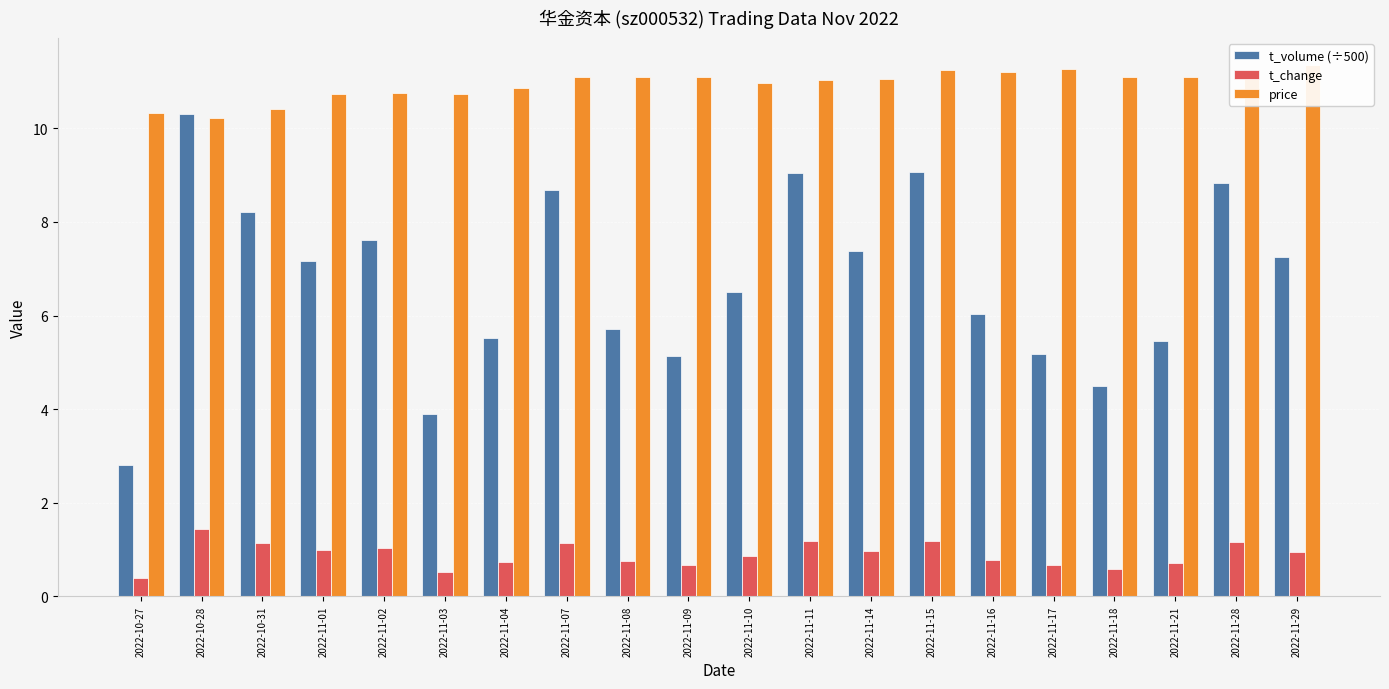

Is it true that t_change equals 0.3 at 2022-11-15?

False